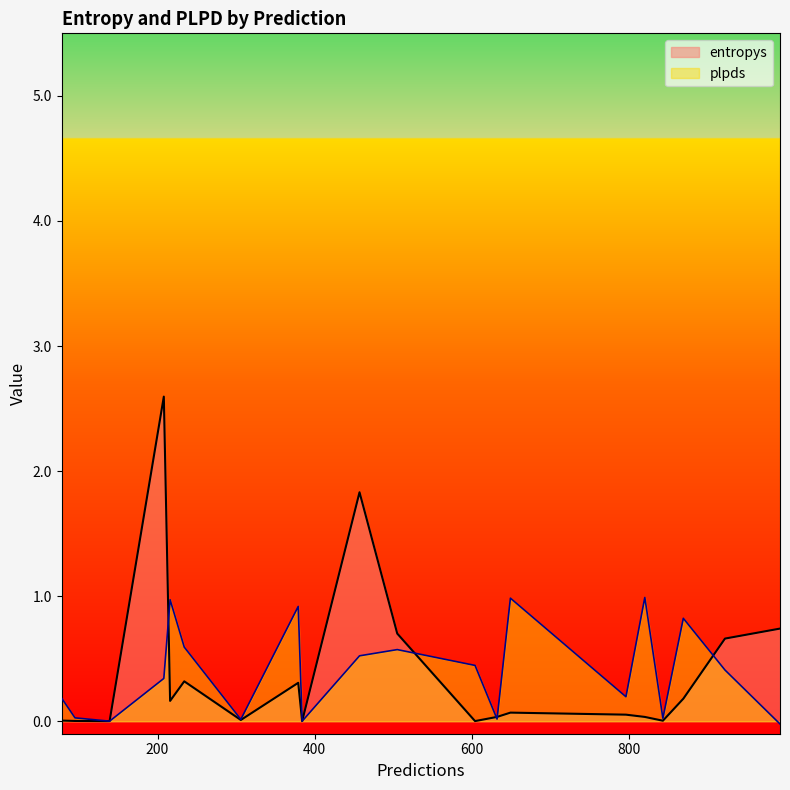

Rank the series by their maximum value, from highest to lowest.

entropys, plpds